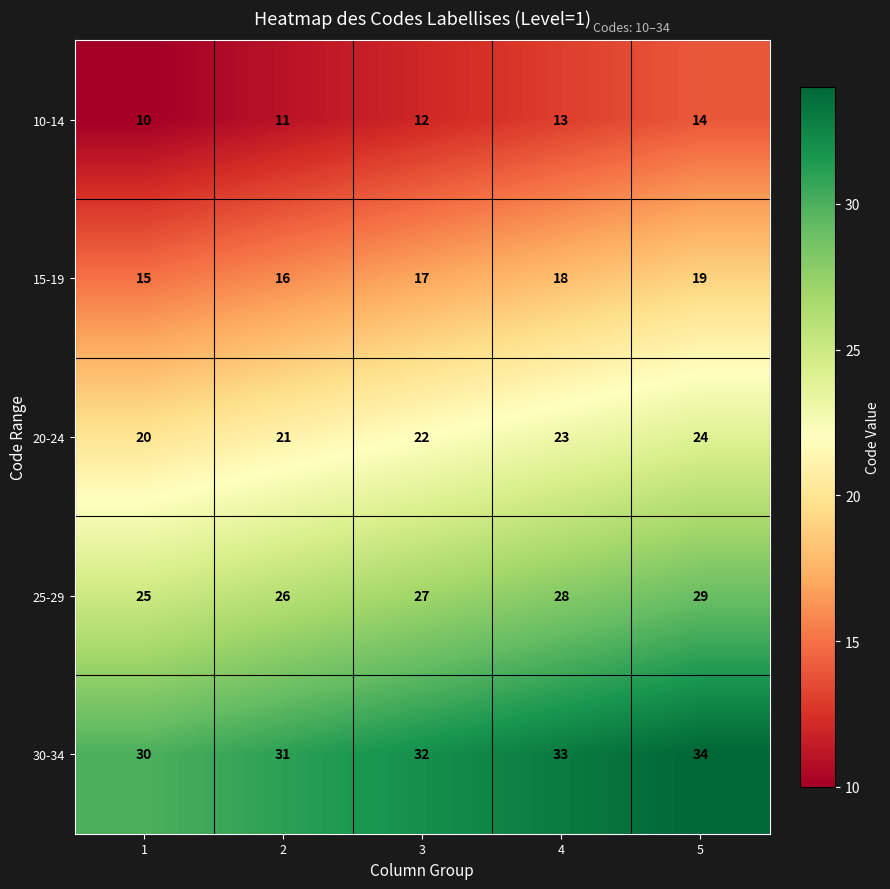

Read the 30-34 value at 1.

30